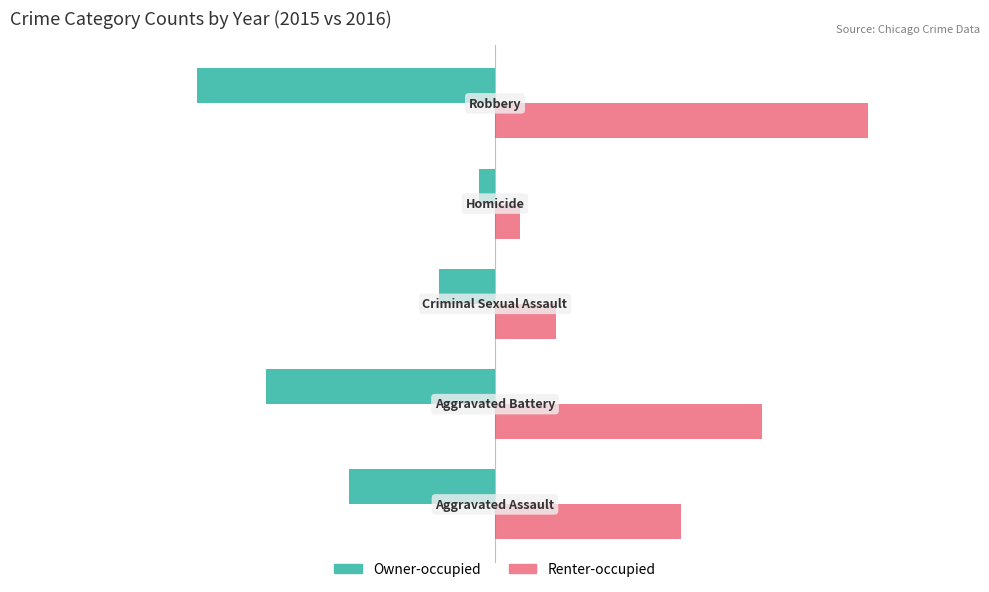

At how many categories does at least one series exceed 2063?

3